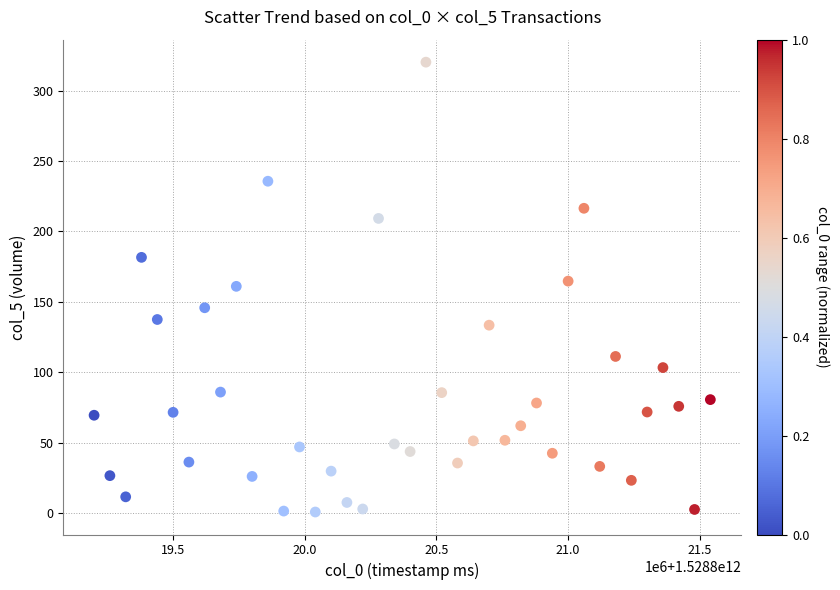

What is the range of Y values (max minus min)?

319.3